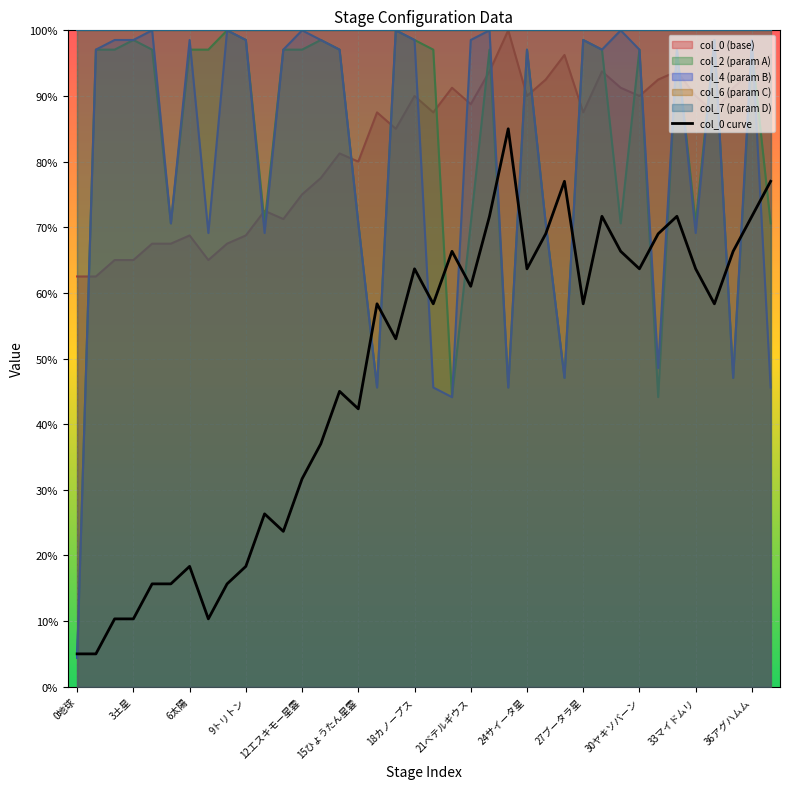

How many data points in col_2 are above 97?

23